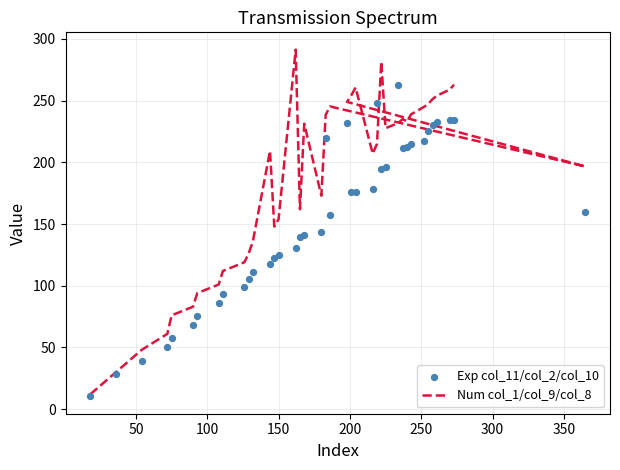

Which series has the largest total across all categories?

Num col_1/col_9/col_8